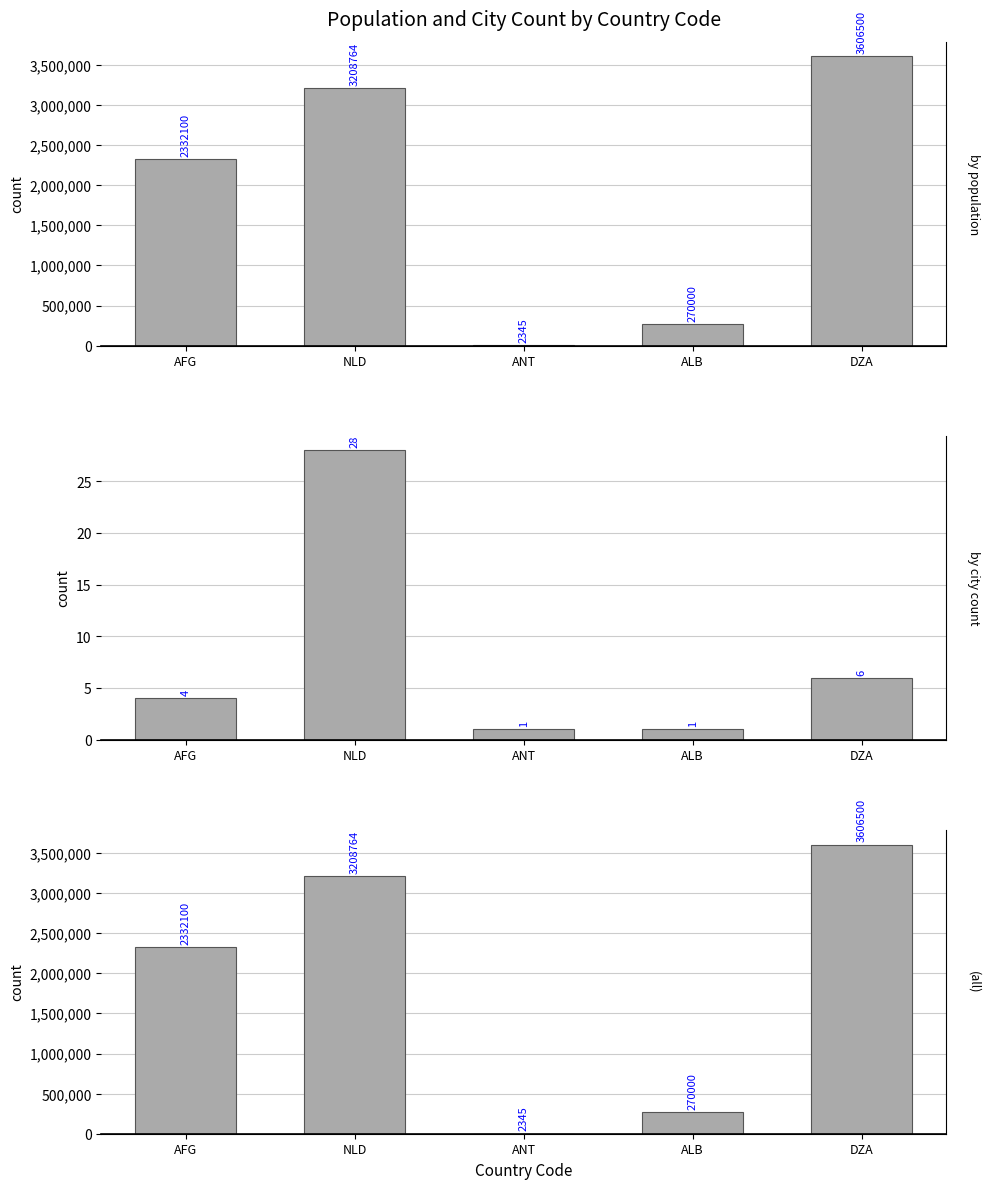

What is the label of the 1st bar from the right?

DZA